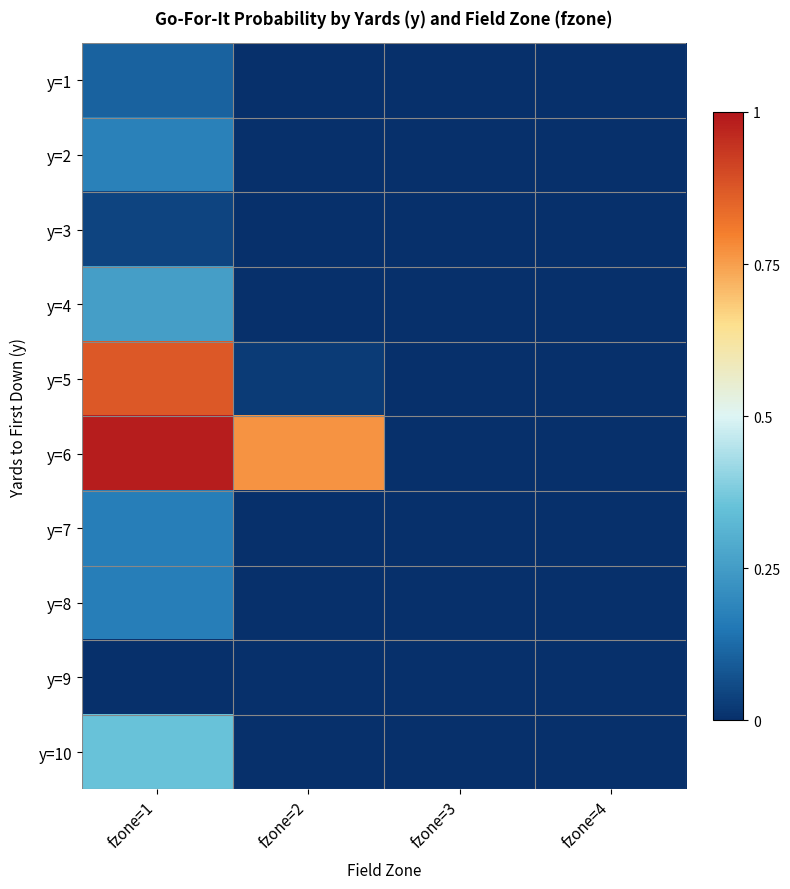

What is the maximum value shown in the chart?

1.0